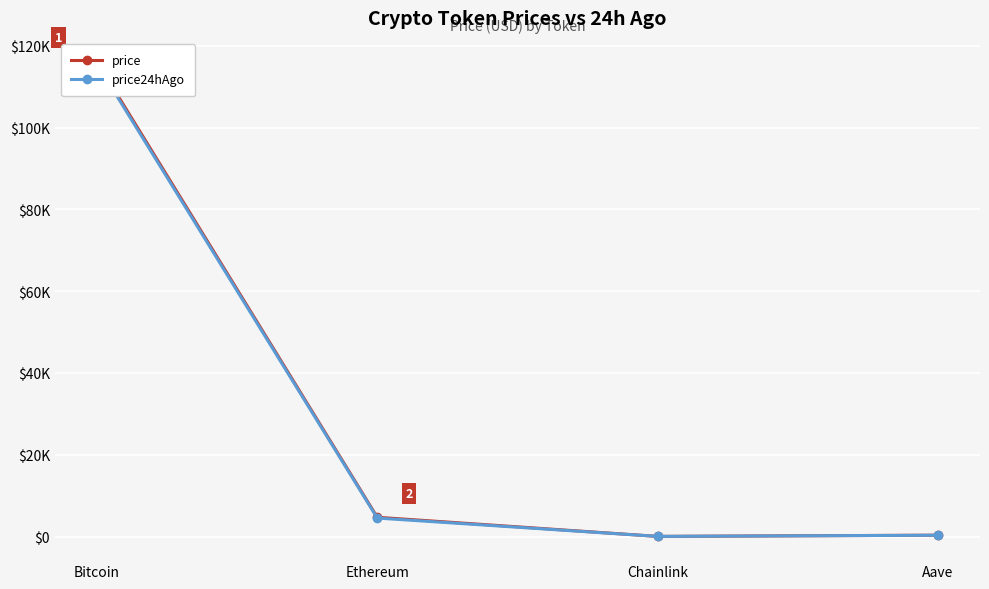

At which label is price24hAgo closest to 57824?

Ethereum